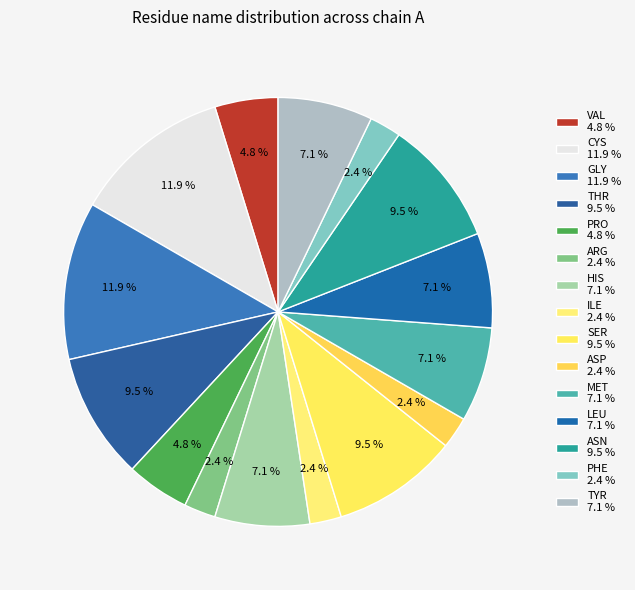

How many slices are in this pie chart?

15